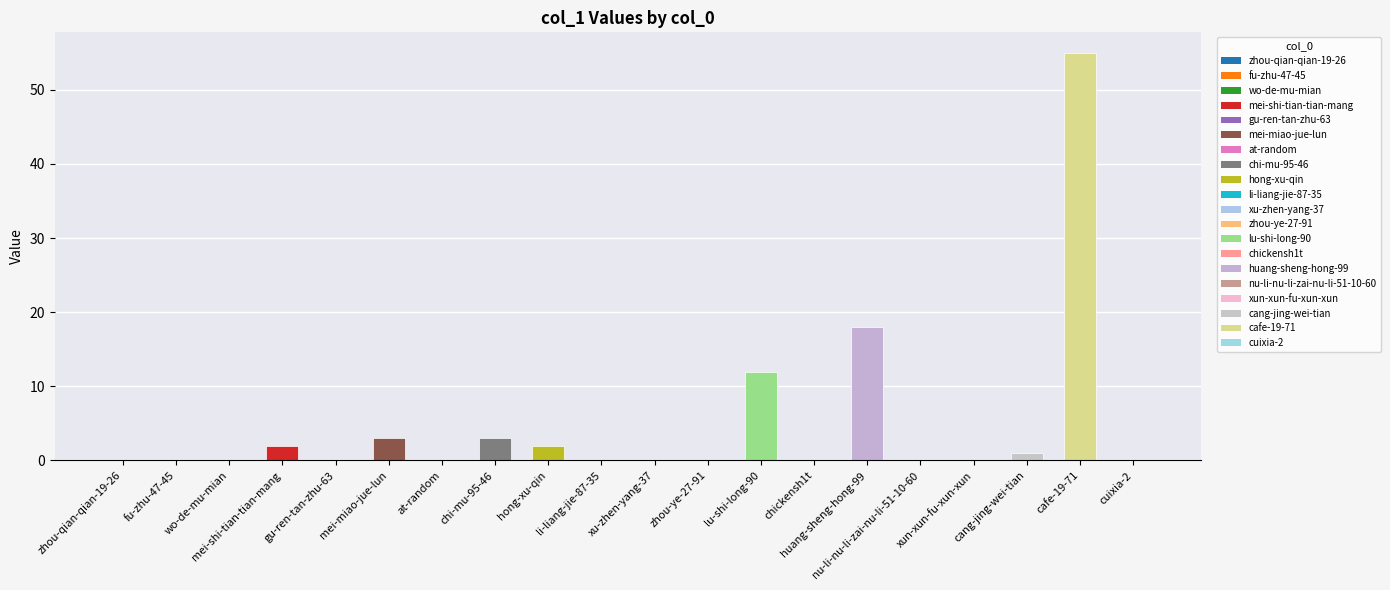

Reading left to right, transcribe all the data shown in this chart.

zhou-qian-qian-19-26=0	fu-zhu-47-45=0	wo-de-mu-mian=0	mei-shi-tian-tian-mang=2	gu-ren-tan-zhu-63=0	mei-miao-jue-lun=3	at-random=0	chi-mu-95-46=3	hong-xu-qin=2	li-liang-jie-87-35=0	xu-zhen-yang-37=0	zhou-ye-27-91=0	lu-shi-long-90=12	chickensh1t=0	huang-sheng-hong-99=18	nu-li-nu-li-zai-nu-li-51-10-60=0	xun-xun-fu-xun-xun=0	cang-jing-wei-tian=1	cafe-19-71=55	cuixia-2=0